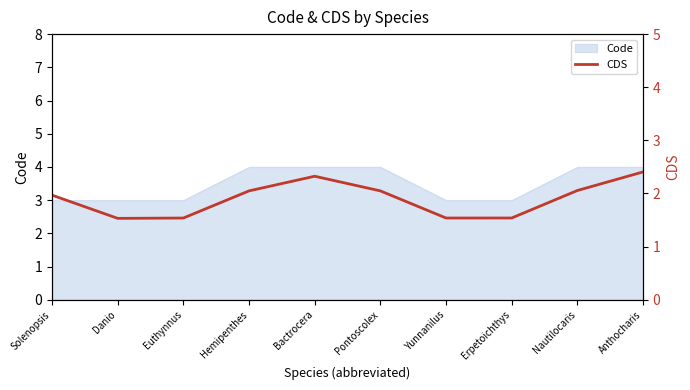

What is the difference between the maximum and second lowest values?

0.9